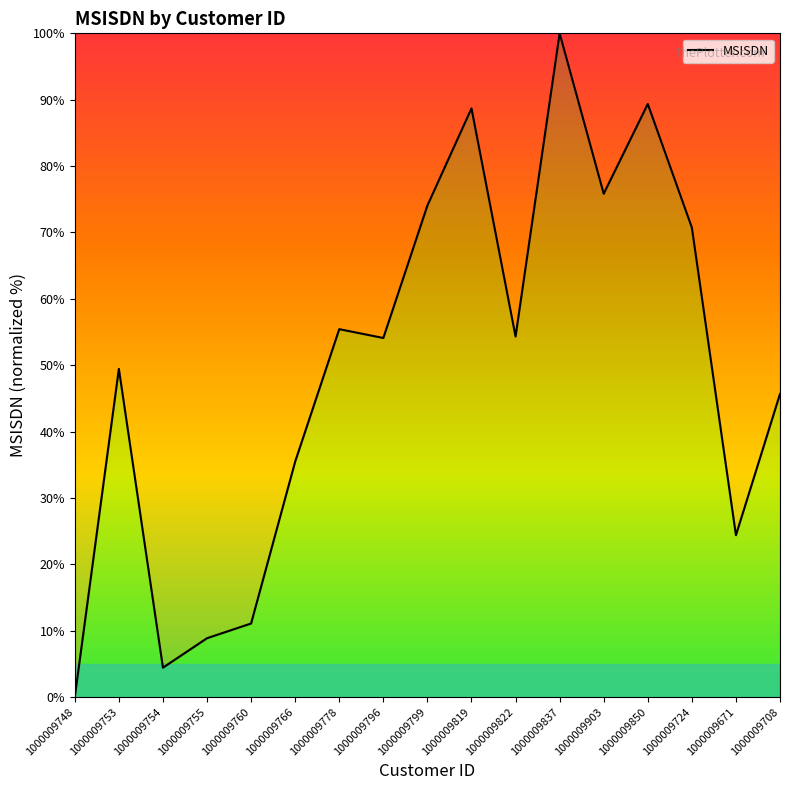

What is the sum of the values at 1000009760 and 1000009748?

11.1